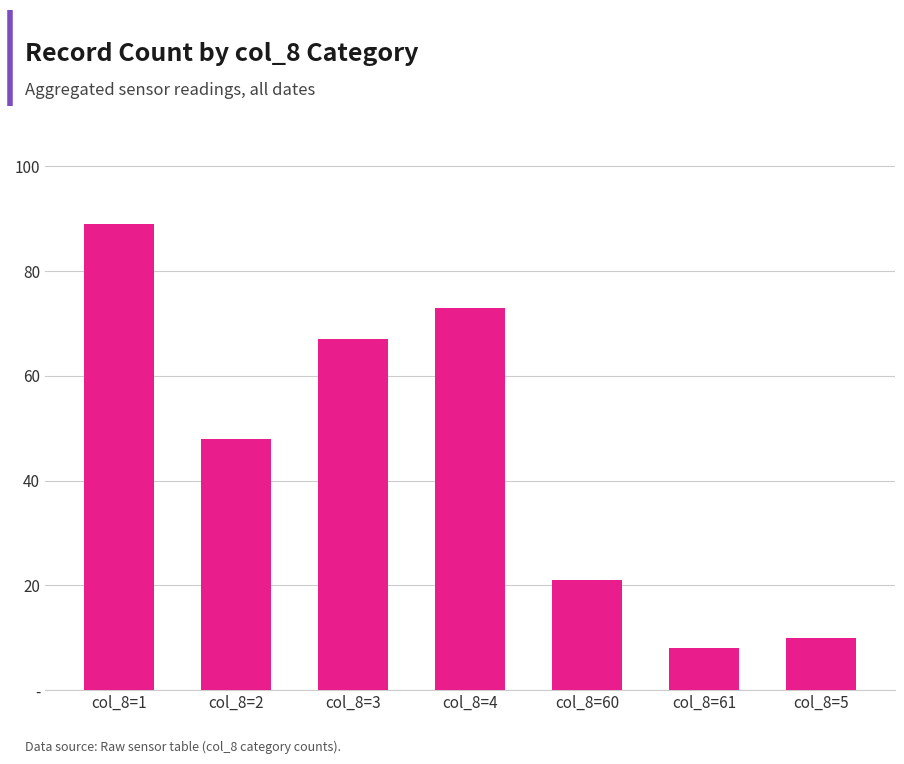

What is the difference between the values at col_8=1 and col_8=2?

41